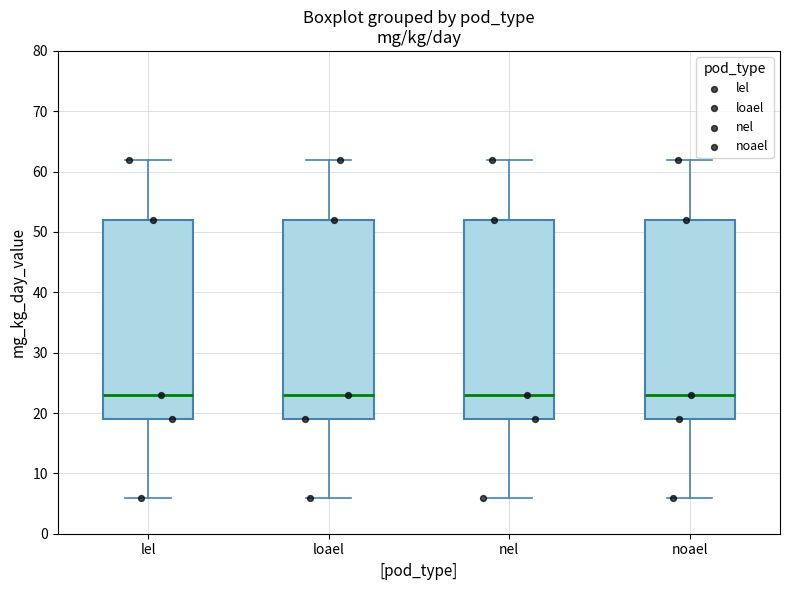

Where does the lower whisker of the box for lel end on the y-axis? The values are not printed on the chart, so give them approximately, as read against the axis.

6